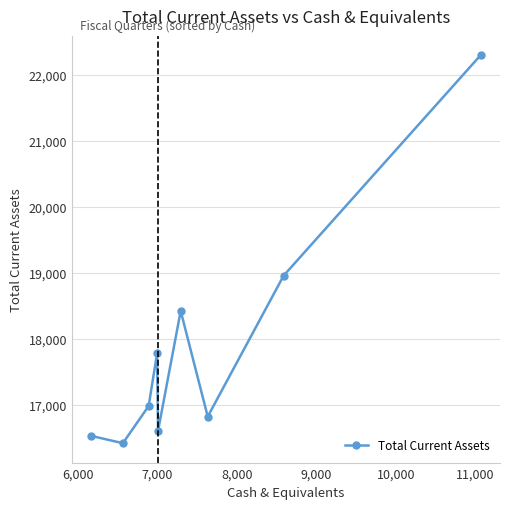

What is the value of the 5th point from the left?

16606